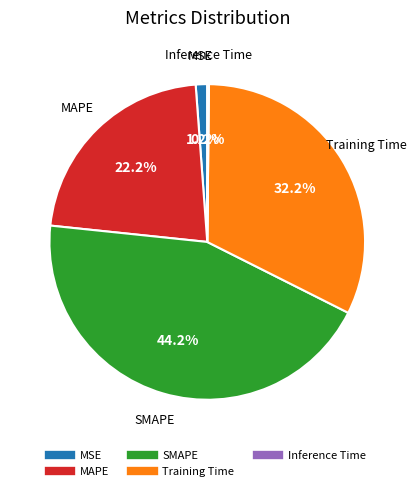

Is MAPE the majority of the pie?

No